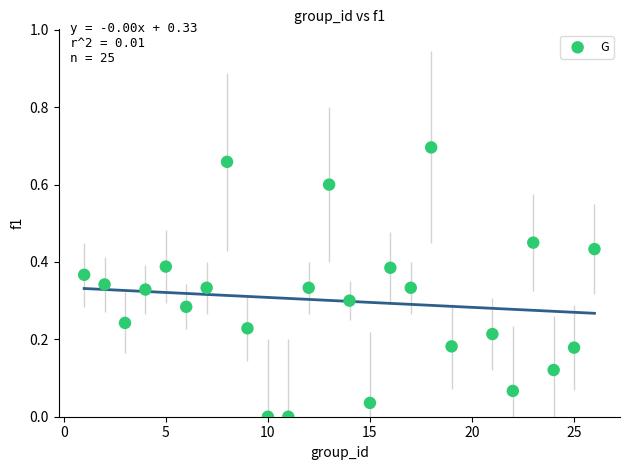

What is the range of X values (max minus min)?

25.0